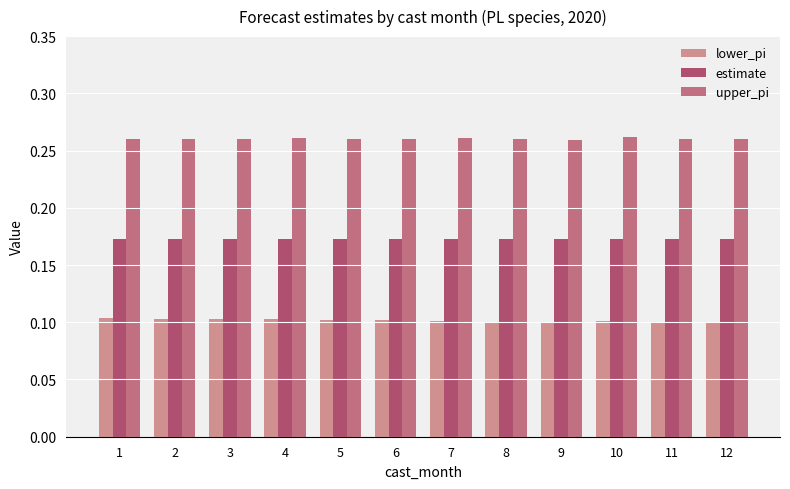

Is it true that lower_pi equals 0.1 at 12?

True